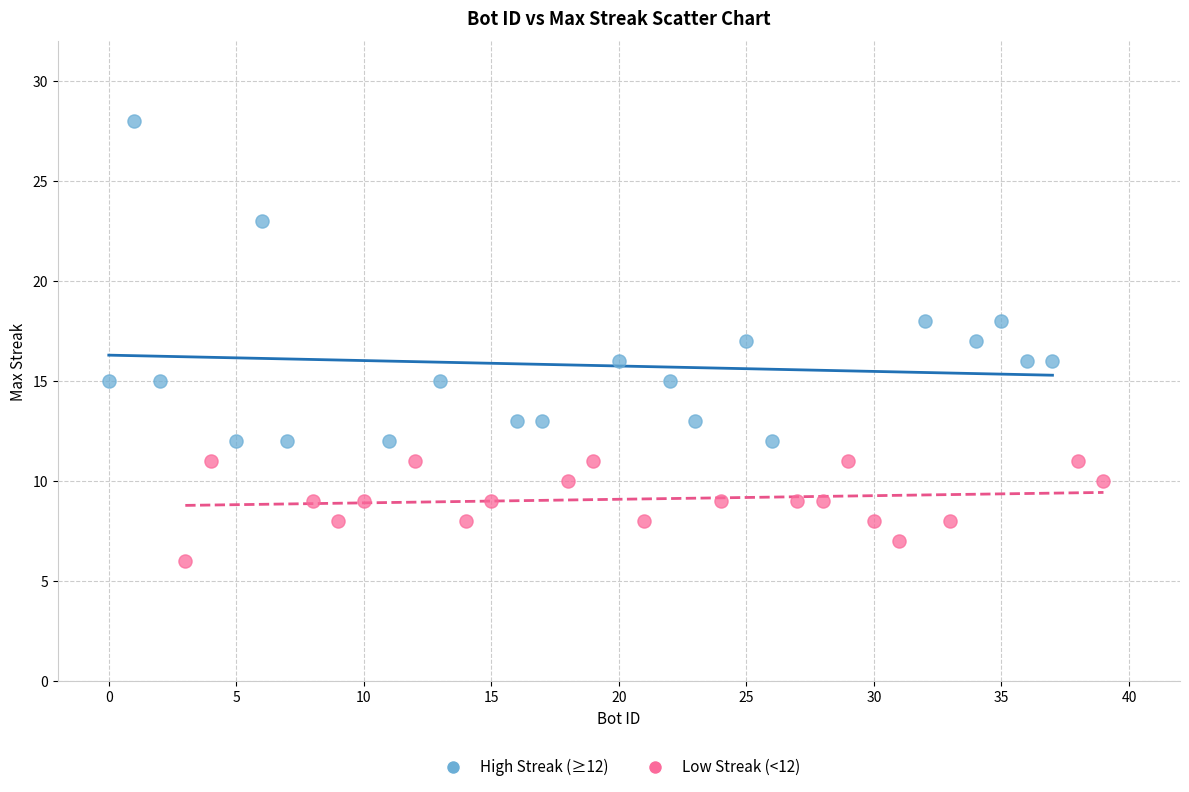

Which series contains the lowest Y value?

Low Streak (<12)